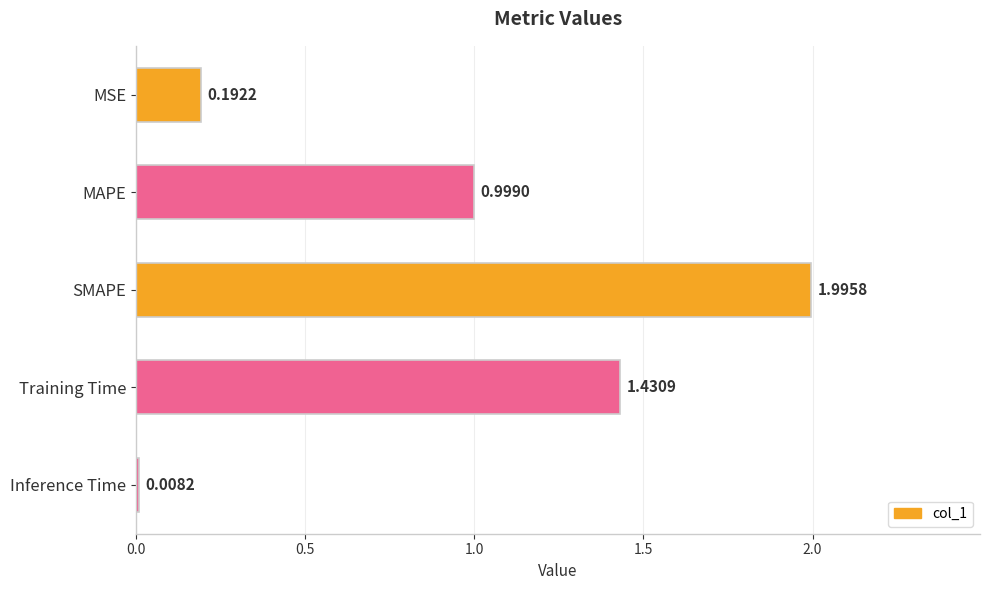

Count the number of data series in this chart.

1